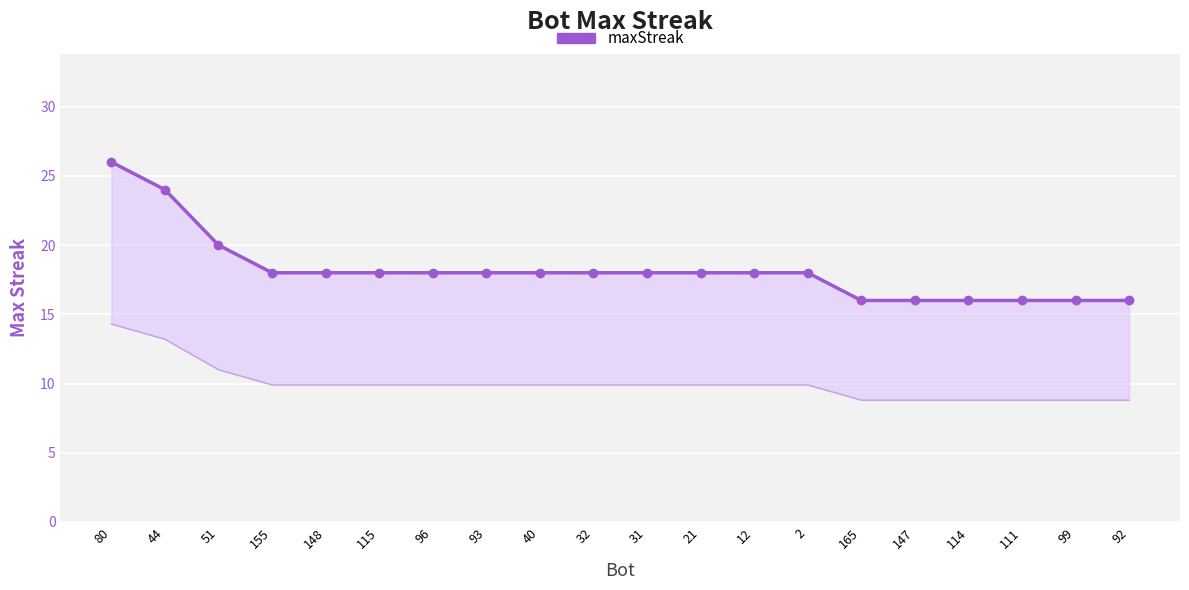

Rank the categories by value from lowest to highest.

165, 147, 114, 111, 99, 92, 155, 148, 115, 96, 93, 40, 32, 31, 21, 12, 2, 51, 44, 80